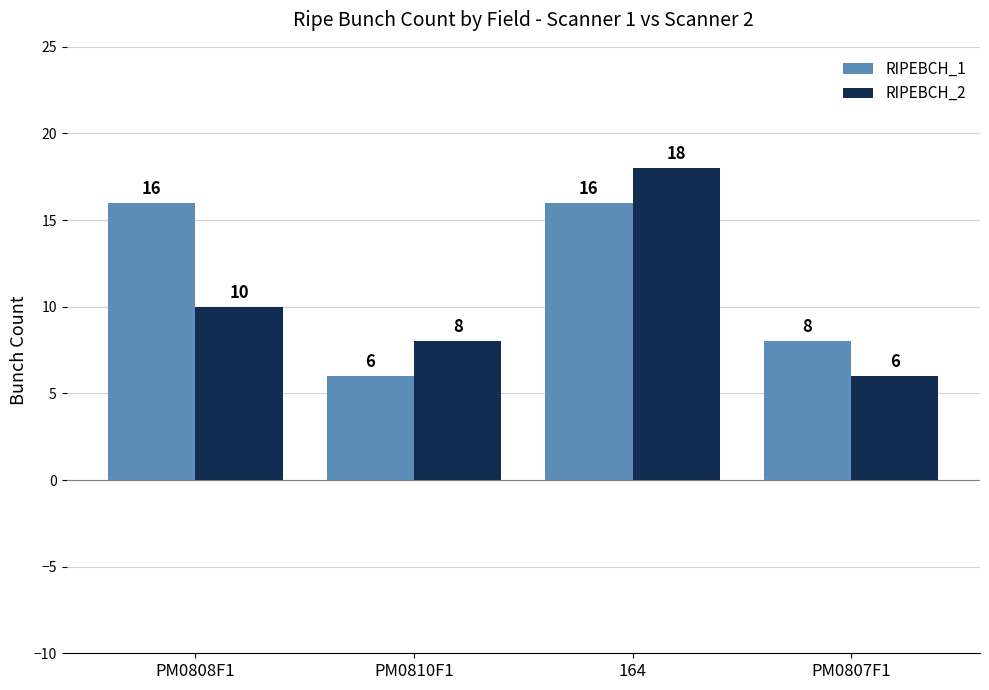

What is the value of the RIPEBCH_2 bar at the 1st from the left?

10